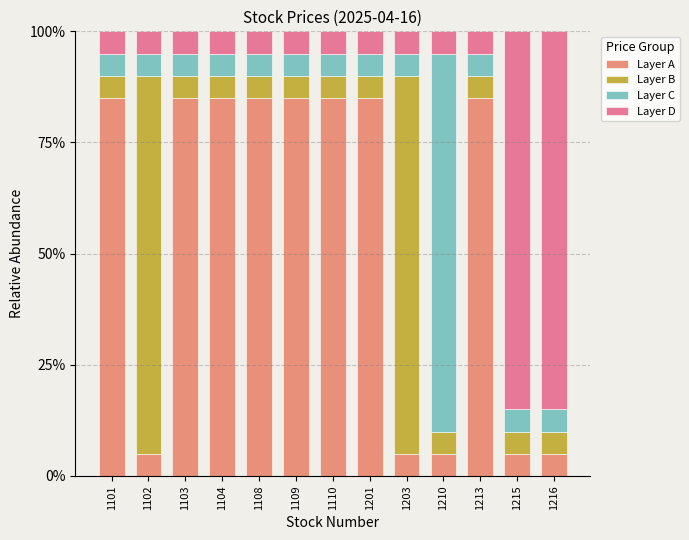

At how many categories does at least one series exceed 70?

13